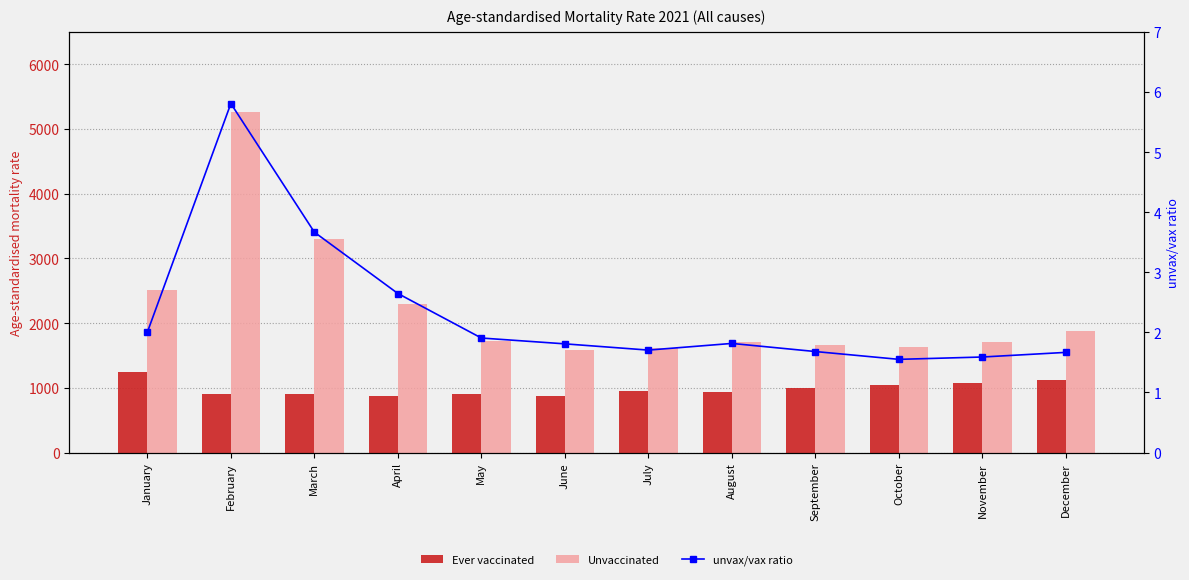

The value of Ever vaccinated at October is 614.4. True or false?

False